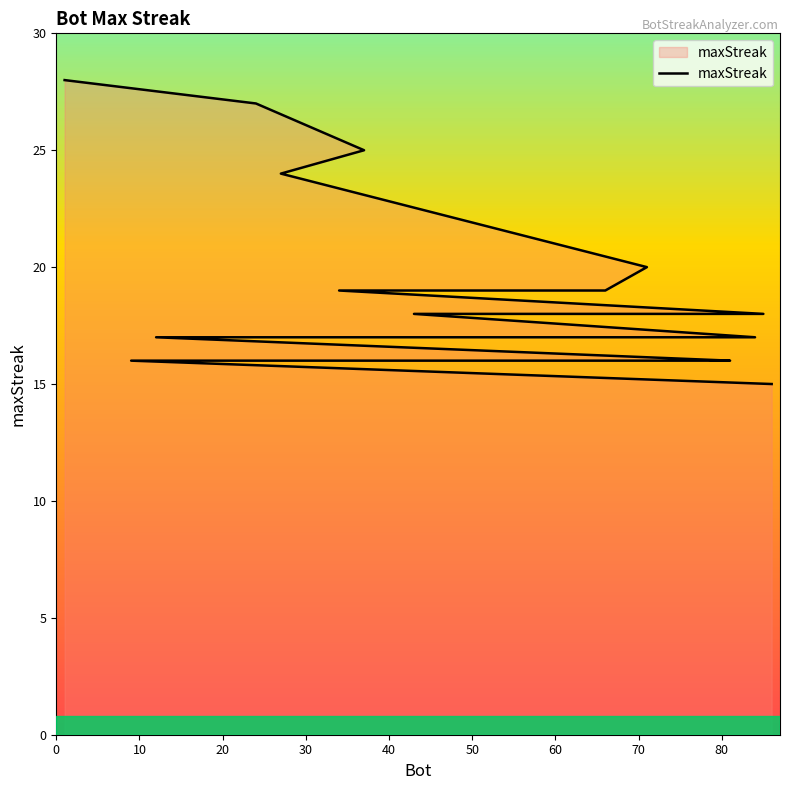

True or false: there are more than 1 points higher than both neighbors.

False